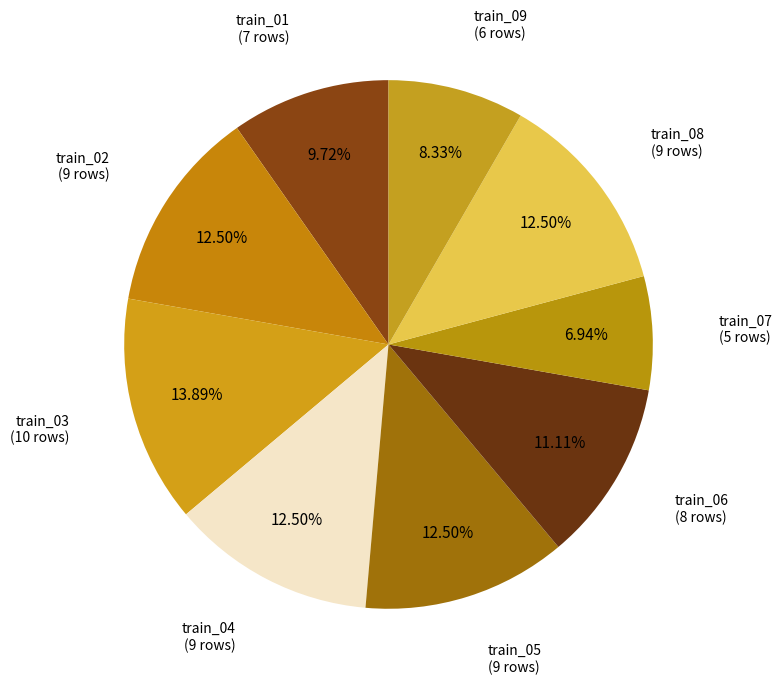

Does train_04 represent more than half of the total?

No